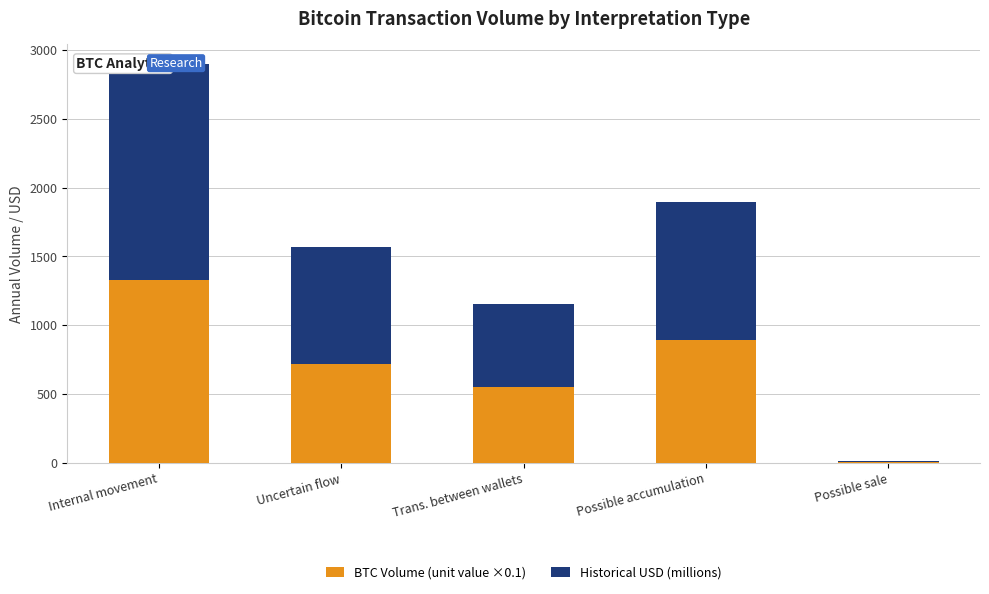

What is the label of the 1st bar from the right?

Possible sale